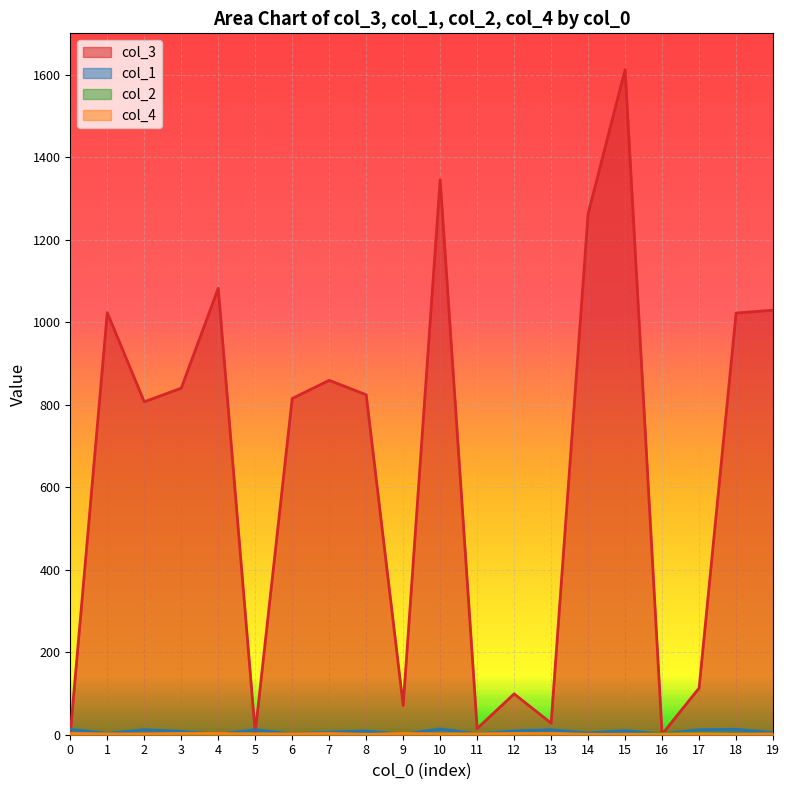

Reading right to left, extract all data points from this chart.

col_3: 1029	1022	113	1	1612	1263	28	99	15	1345	71	824	859	815	5	1082	840	807	1023	2
col_1: 5	13	12	2	10	4	12	9	2	14	1	9	6	2	12	1	8	12	3	13
col_2: 1	2	4	3	1	1	3	2	2	2	2	1	1	1	2	1	1	1	1	1
col_4: 2	1	2	1	1	1	3	3	2	2	3	1	3	2	2	3	3	2	2	3